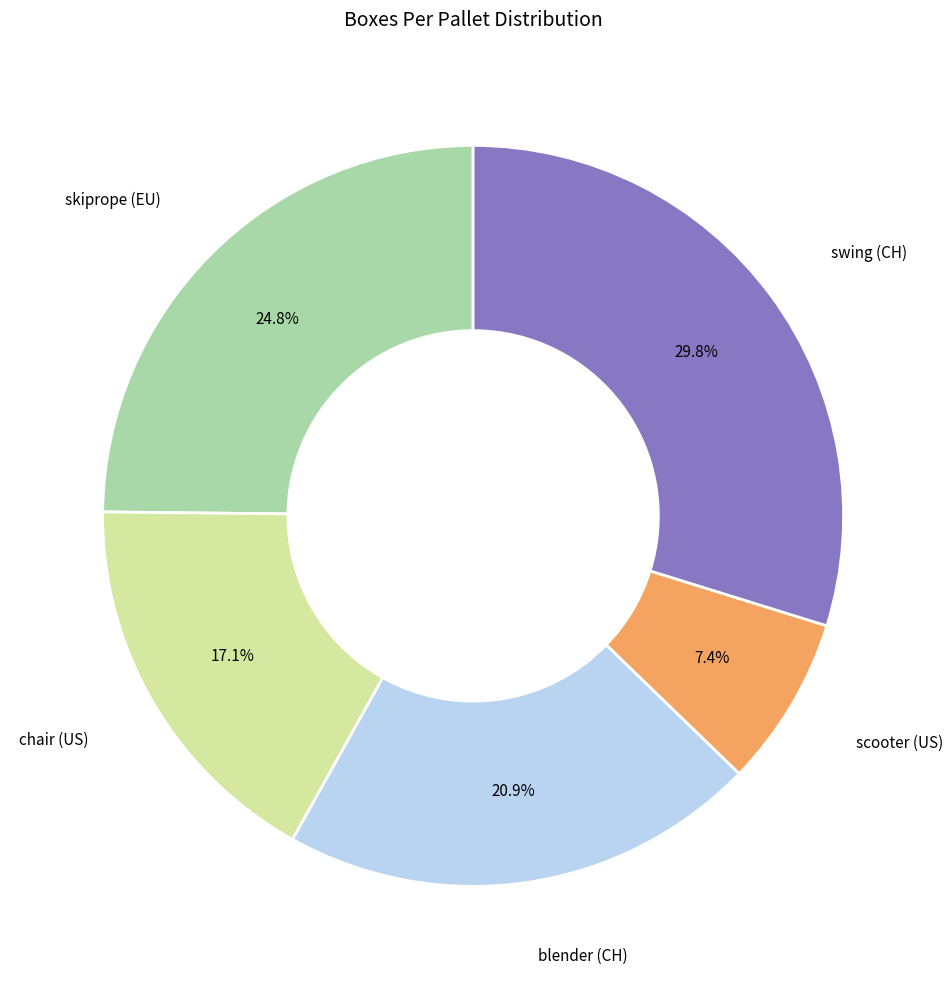

Is there a majority slice in this chart?

No